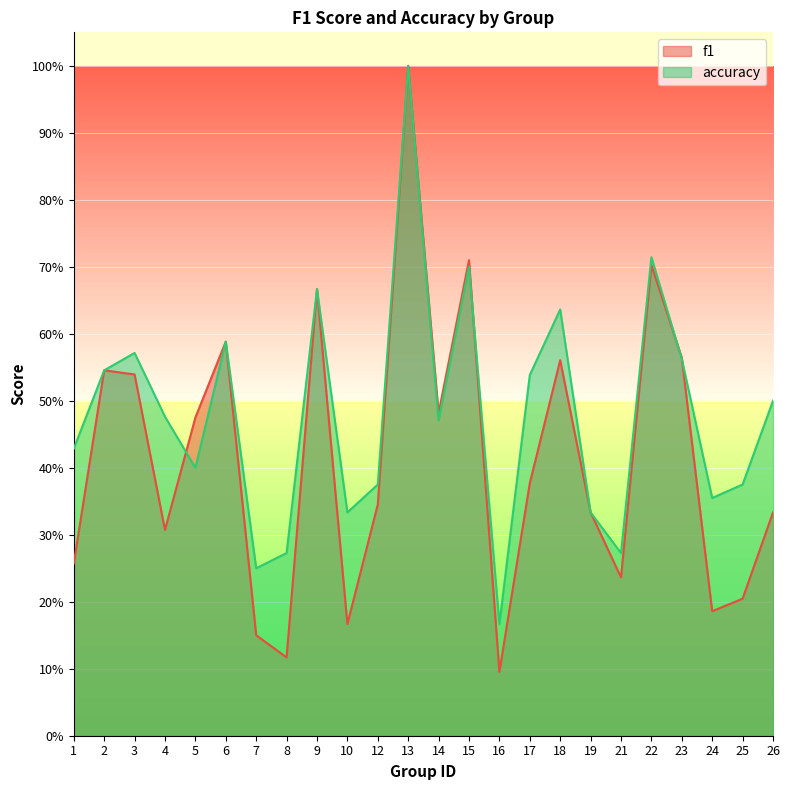

Is the value of accuracy at 7 greater than the value of f1 at 2?

No